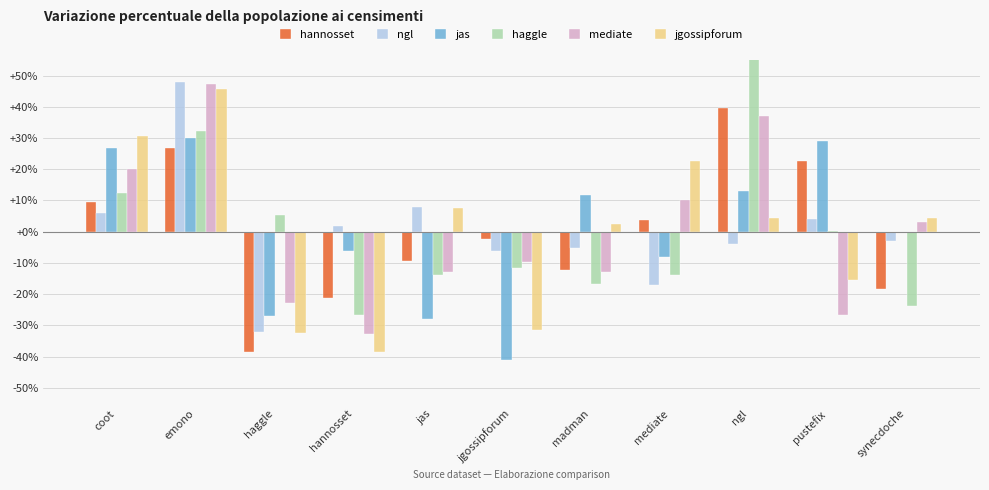

Is it true that jgossipforum equals 22.5 at mediate?

True